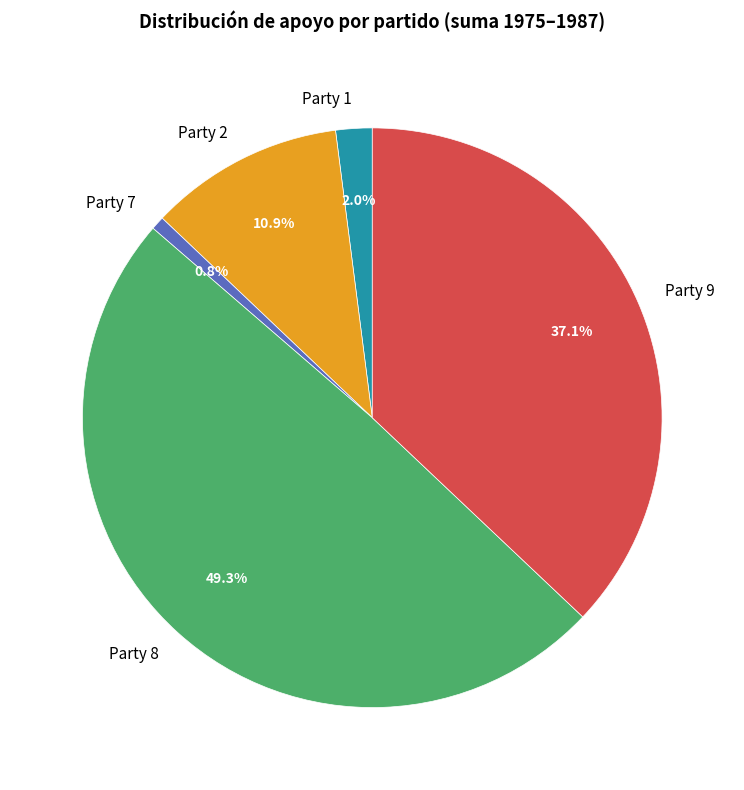

How many slices are in this pie chart?

5